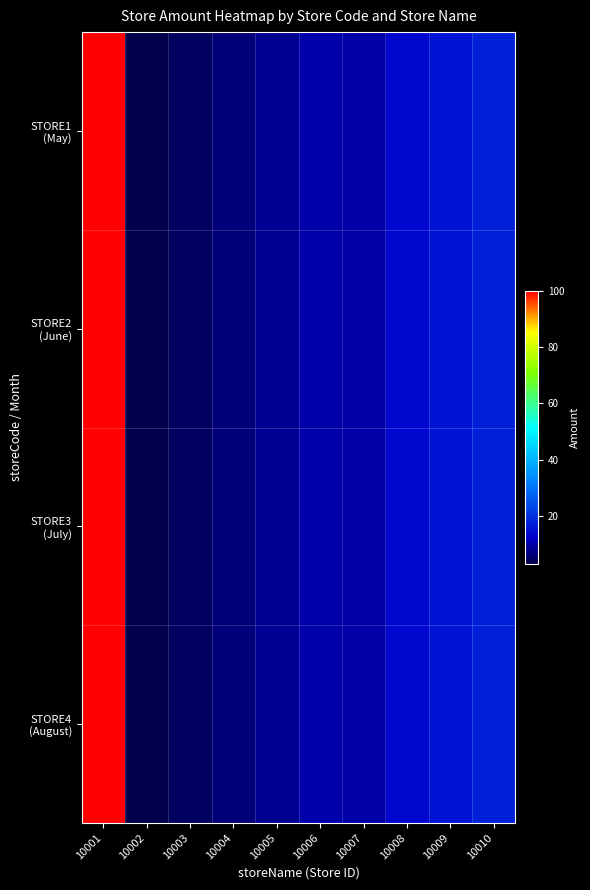

What is the total value across all series at 10003?

19.0